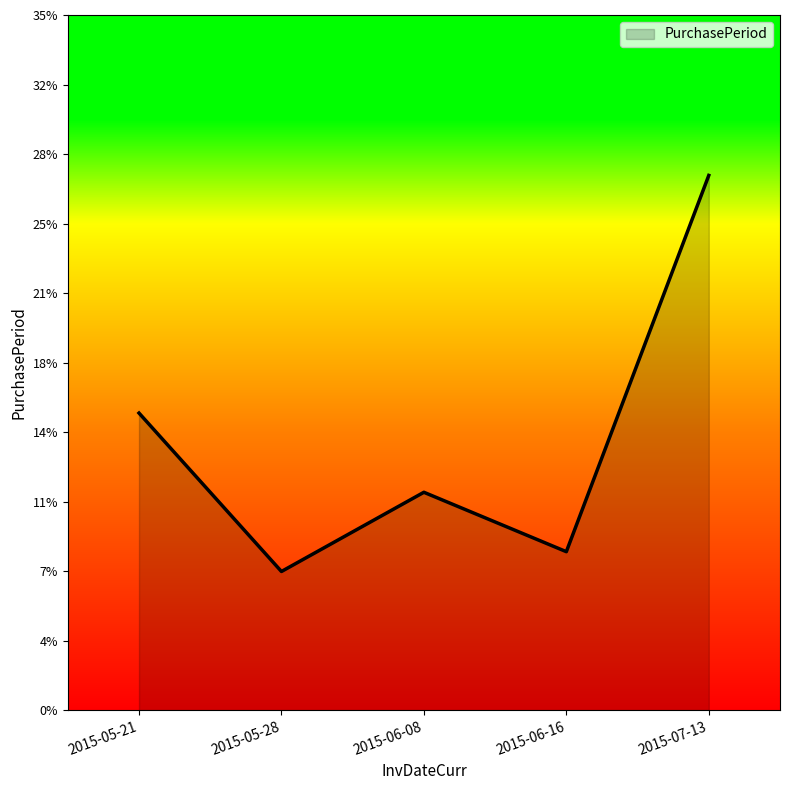

Reading right to left, what are all the values shown in this chart?

27	8	11	7	15